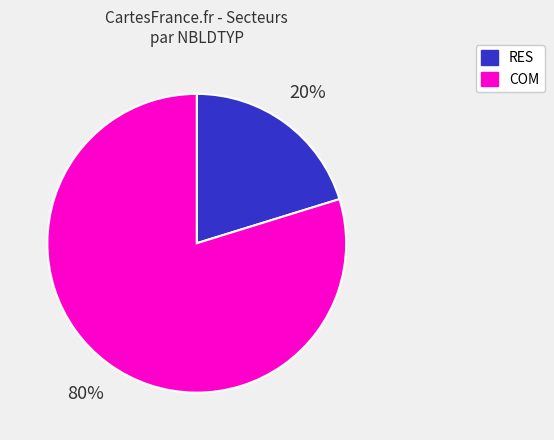

To the nearest percent, what portion does COM represent?

80%